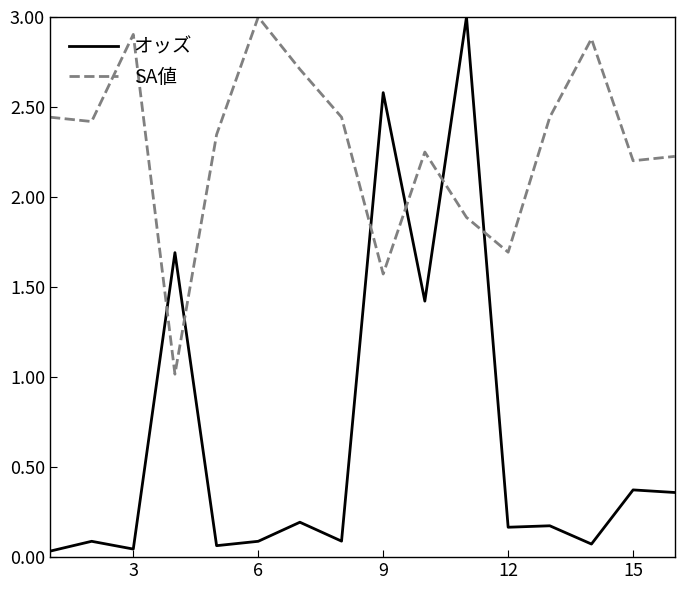

What is the maximum value for オッズ?

3.0